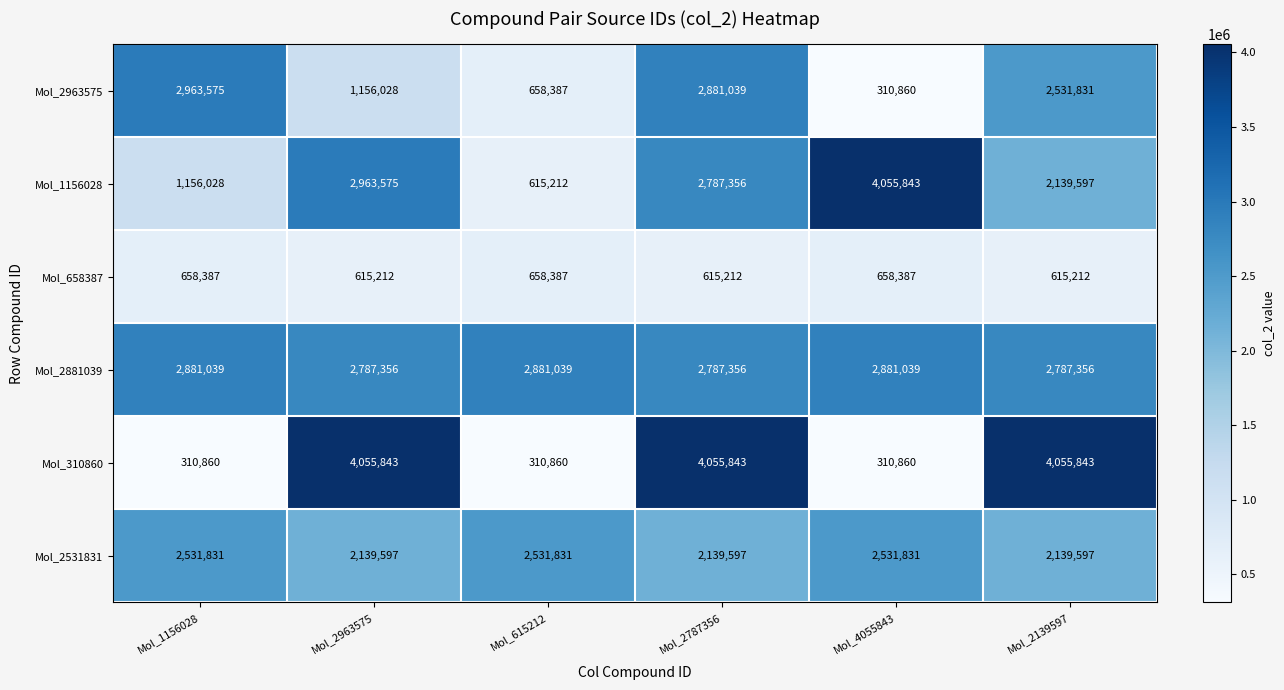

What is the maximum value for Mol_310860?

4055843